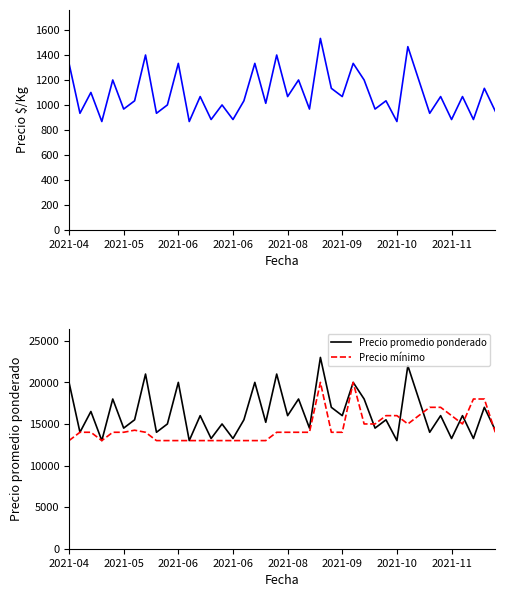

At which label is Precio promedio ponderado closest to 18000?

2021-08